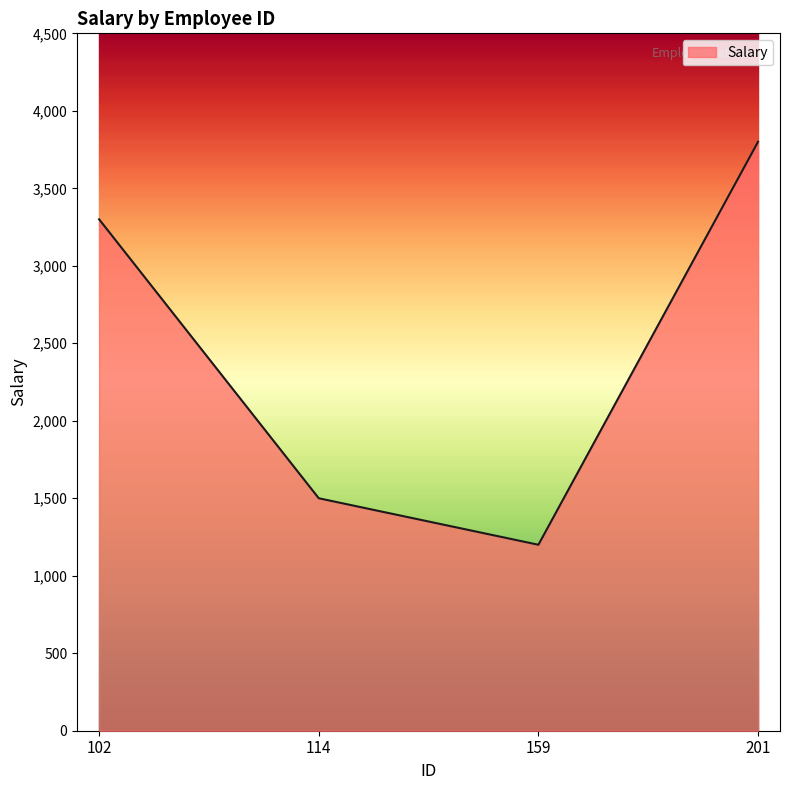

Reading left to right, transcribe all the data shown in this chart.

3300	1500	1200	3800